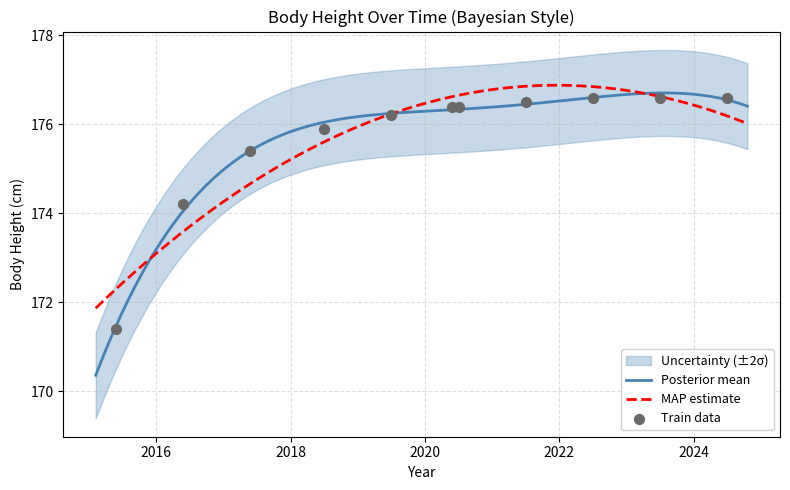

What is the change in value from 2018 to 2019?

+0.3